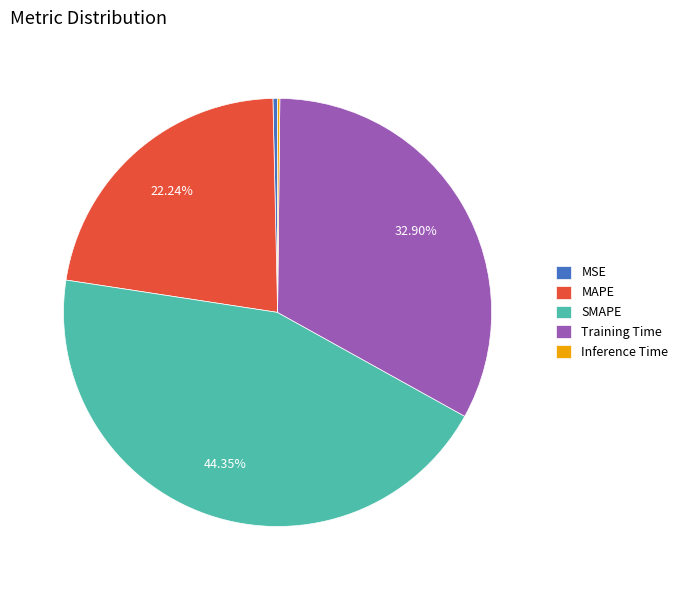

What is the largest slice in the pie chart?

SMAPE